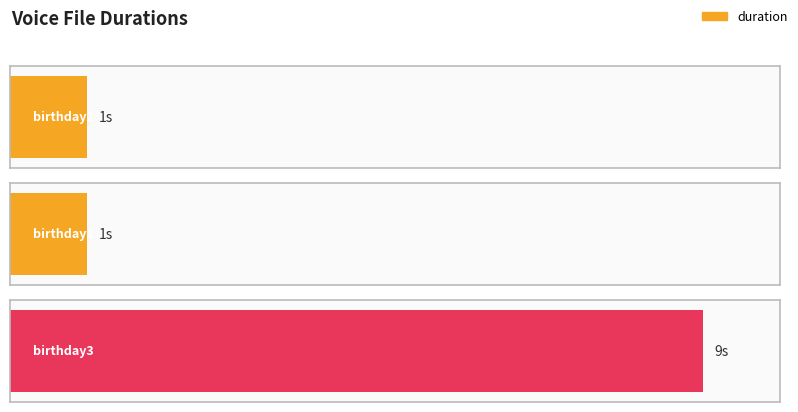

What is the difference between the values at voice/3040046000_birthday1 and voice/3040046000_birthday3?

8